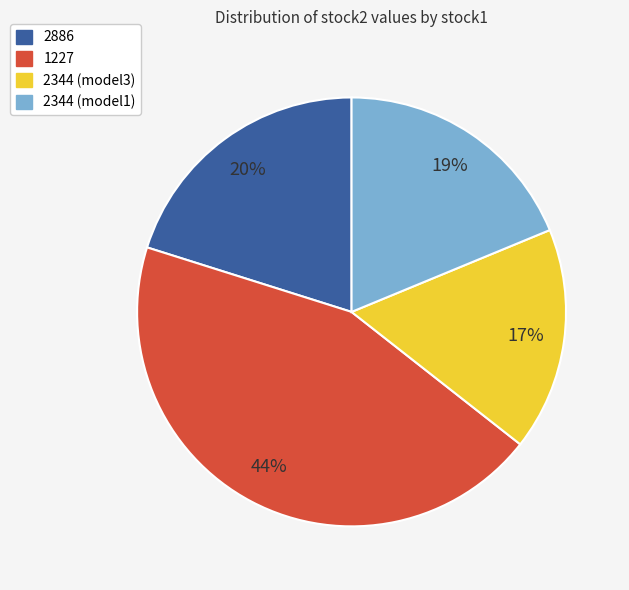

The 2344 (model1) slice represents 12% of the pie. True or false?

False